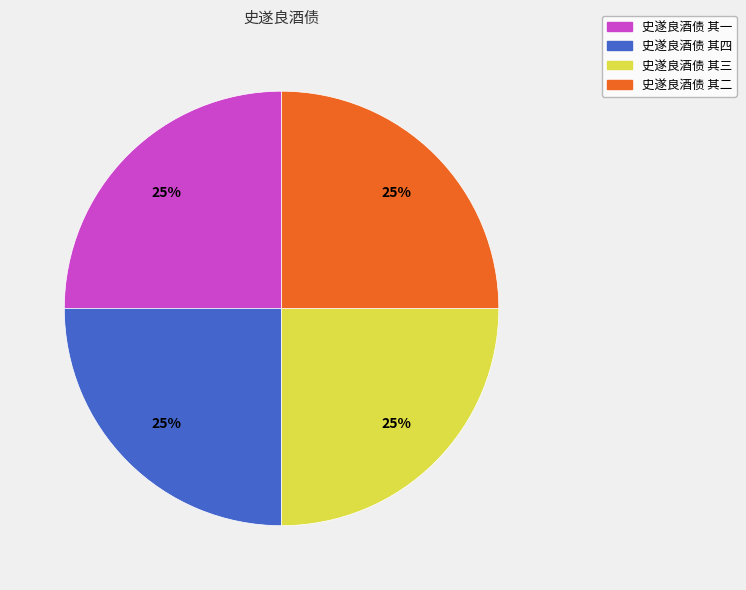

What is the ratio of the value at 史遂良酒债 其四 to the value at 史遂良酒债 其二?

1.0